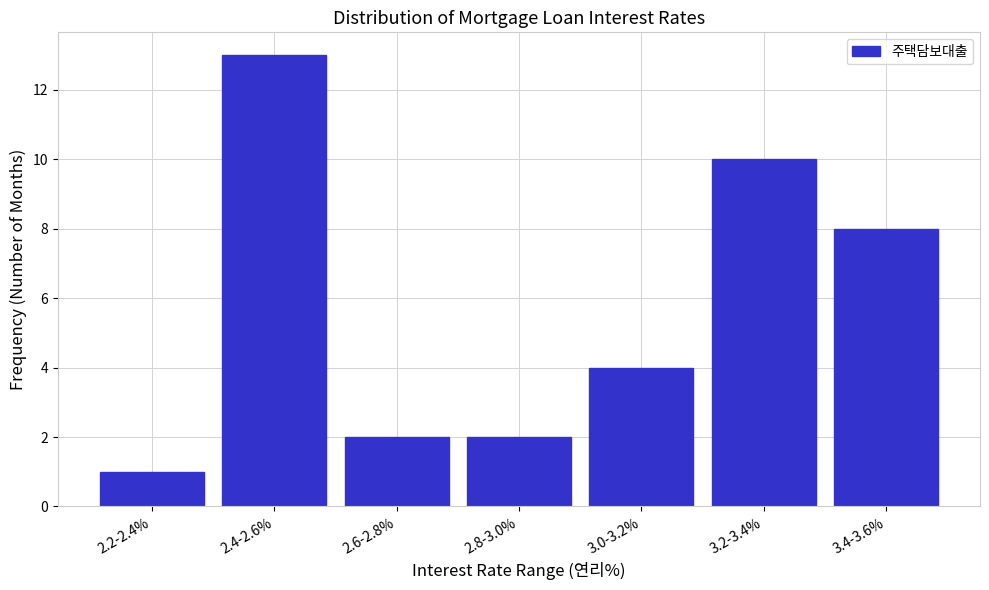

Reading left to right, what are all the values shown in this chart?

1	13	2	2	4	10	8